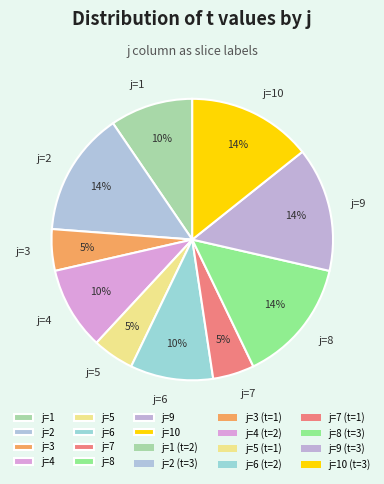

To the nearest percent, what is the average slice percentage?

10%